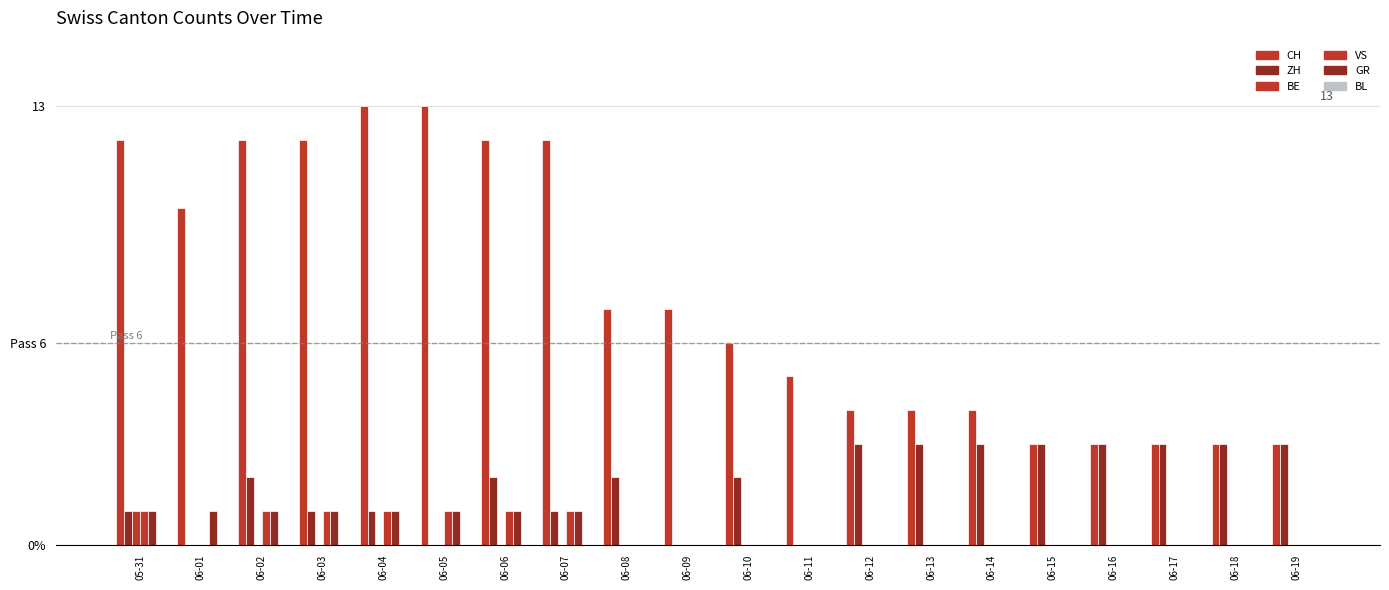

Which category has the lowest value in the ZH series?

06-01